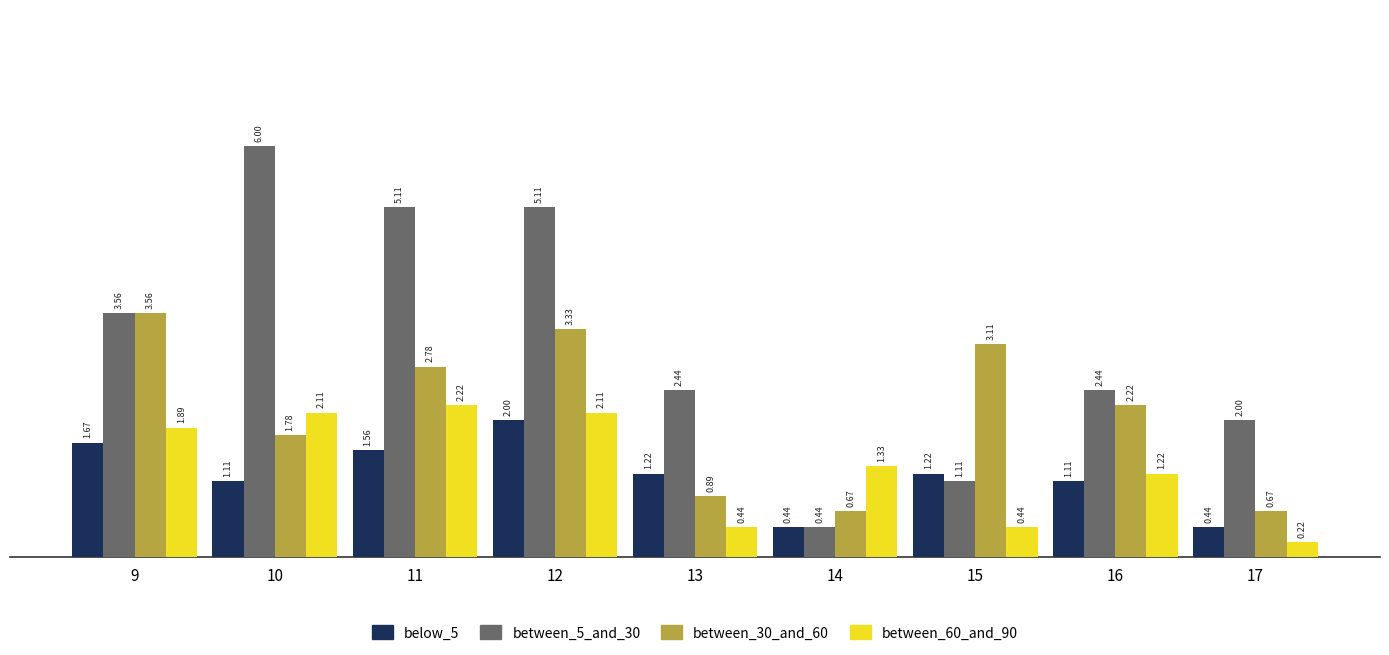

How many data points in below_5 are less than 1?

2